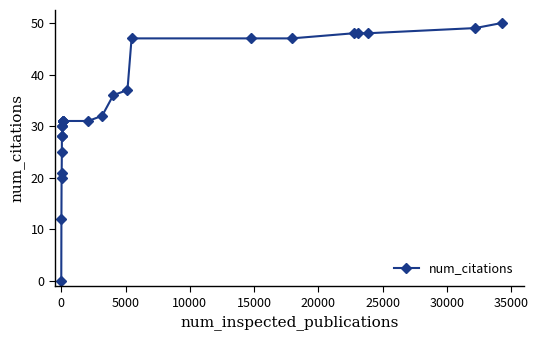

What is the sum of all values?

838